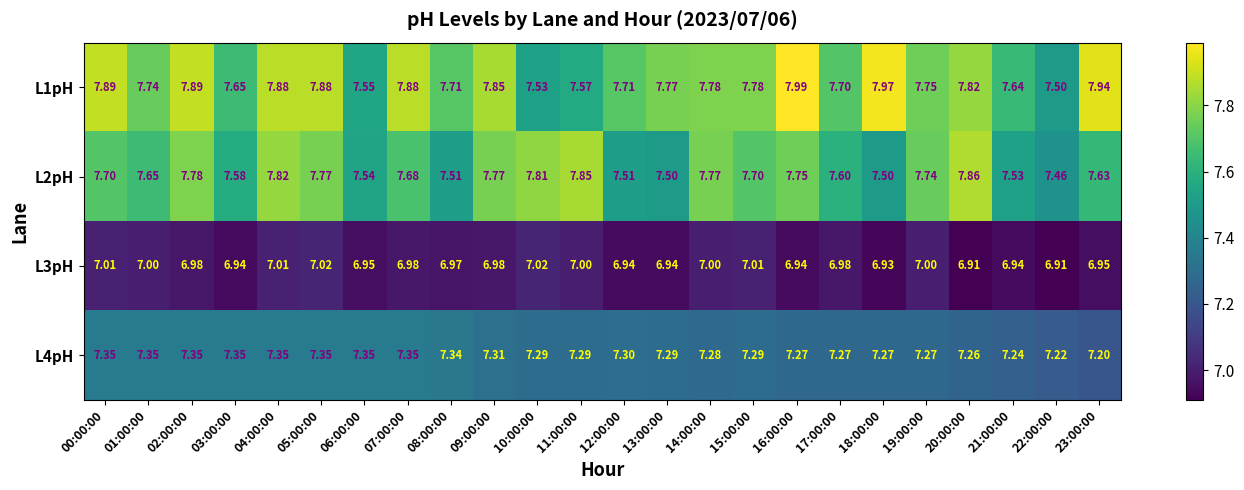

Is the value of L2pH at 16:00:00 greater than the value of L1pH at 15:00:00?

No